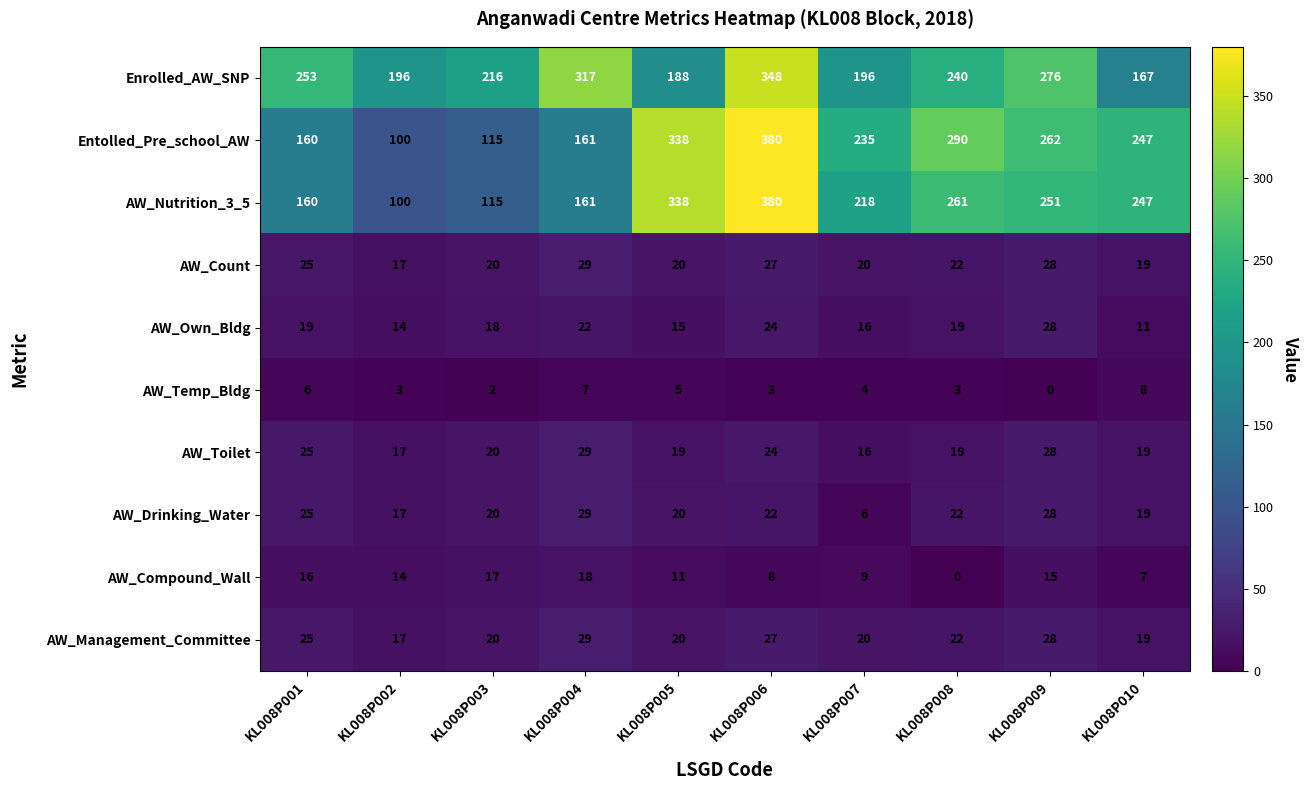

What is the difference between the Enrolled_AW_SNP values at KL008P002 and KL008P005?

8